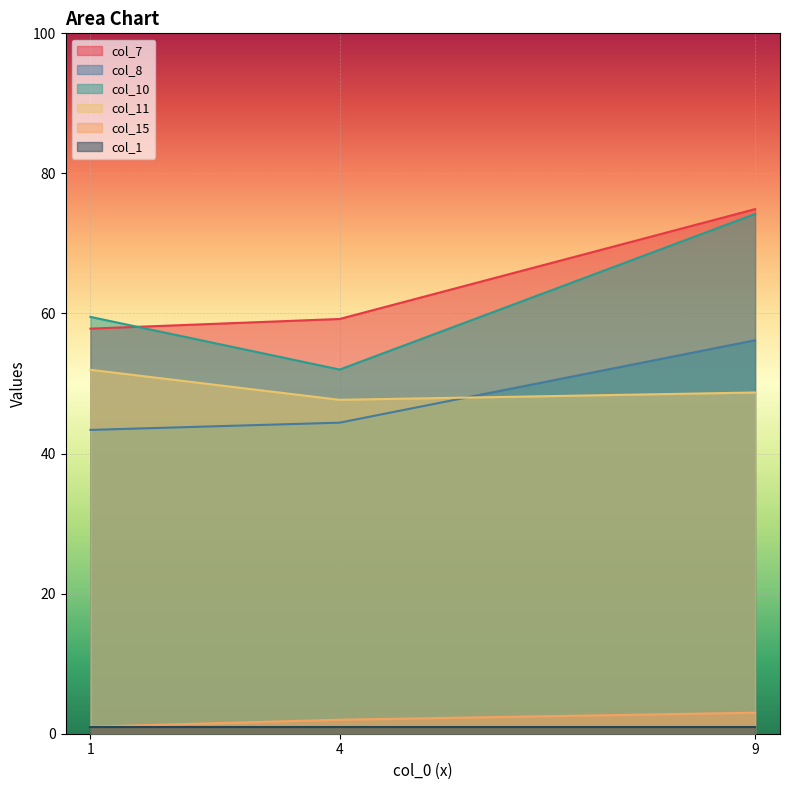

The value of col_11 at 1 is 52.0. True or false?

True